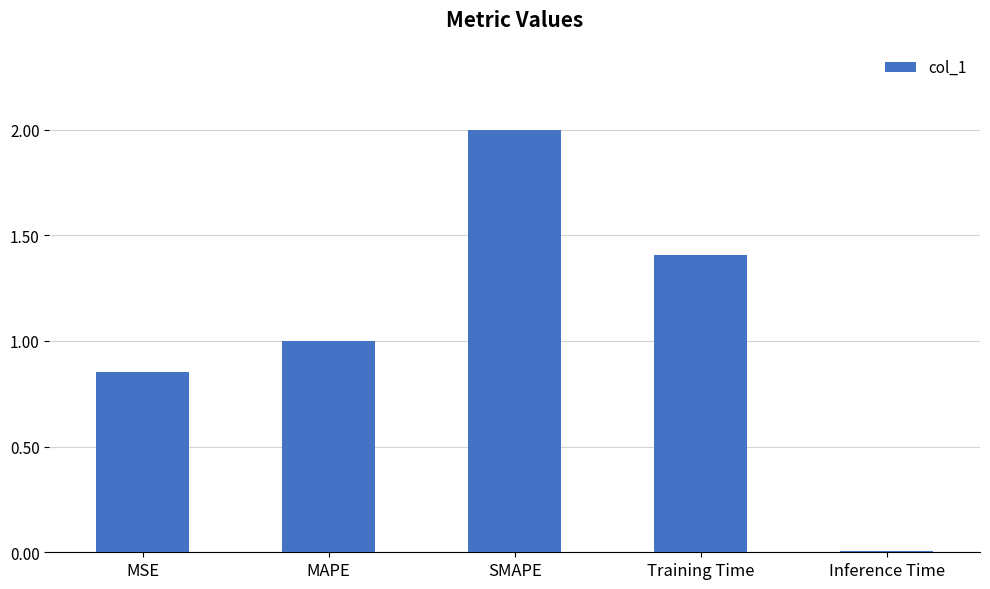

Read the value at MAPE.

1.0